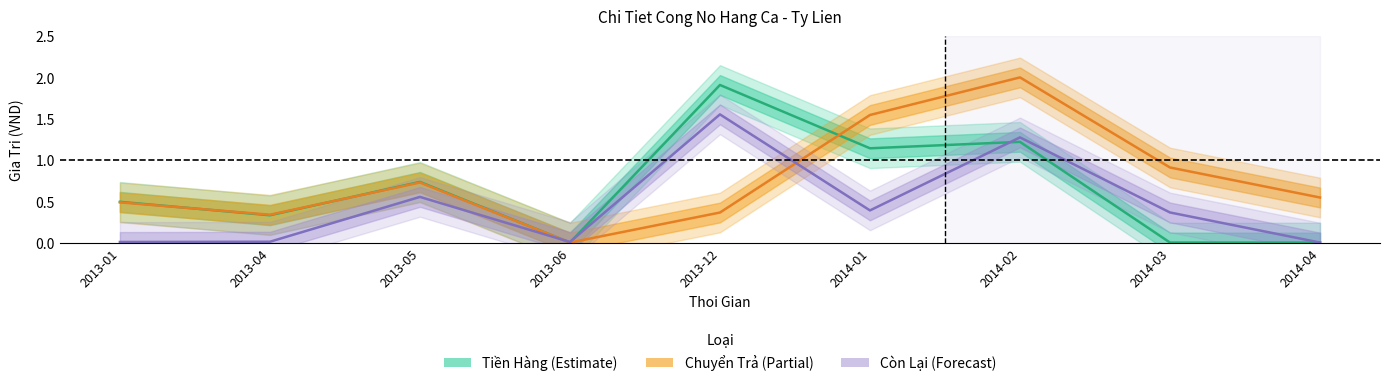

What is the greatest value displayed?

2.0